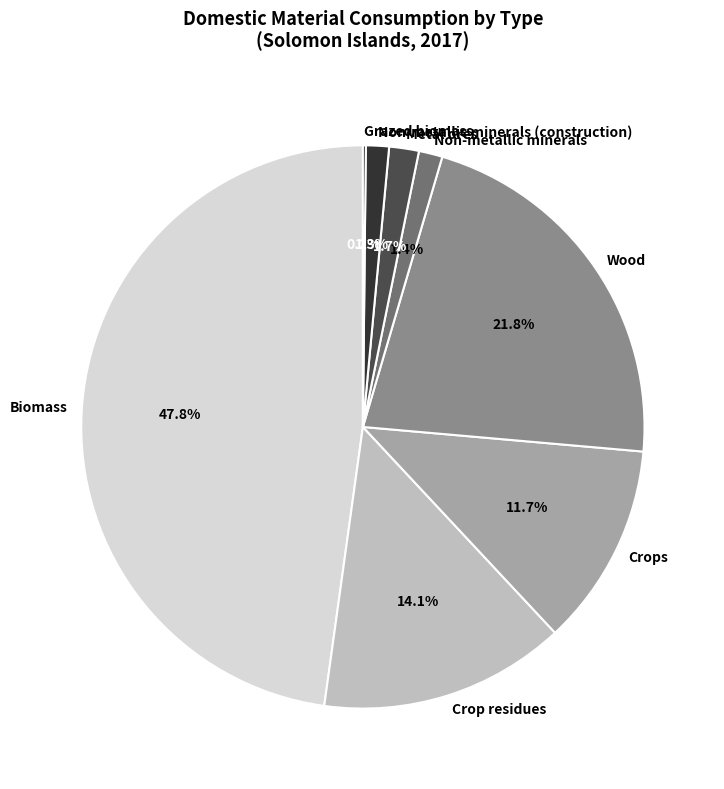

Is there any slice that represents more than half of the pie?

No